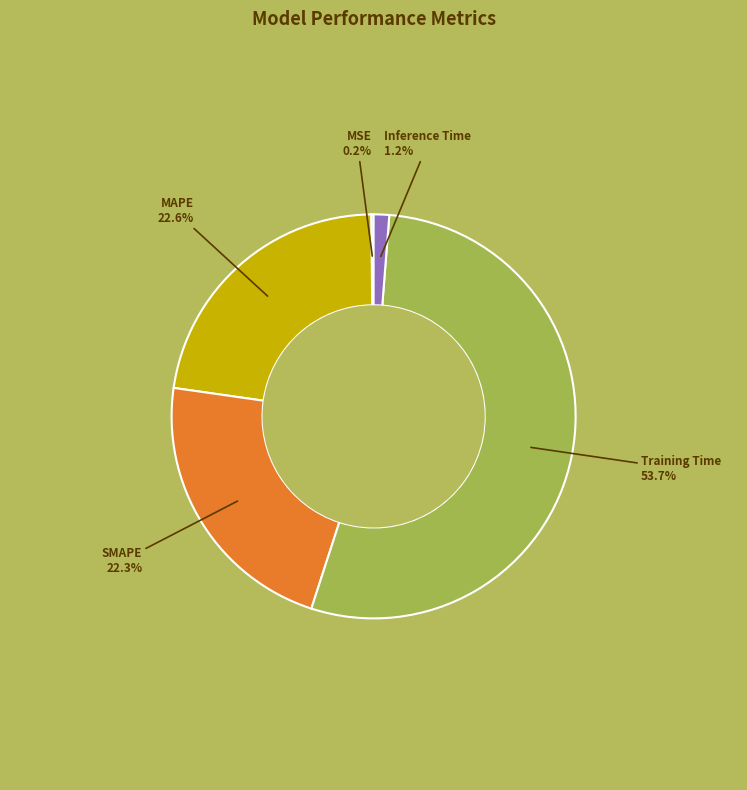

To the nearest percent, what is the difference between the largest and smallest slice percentages?

54%